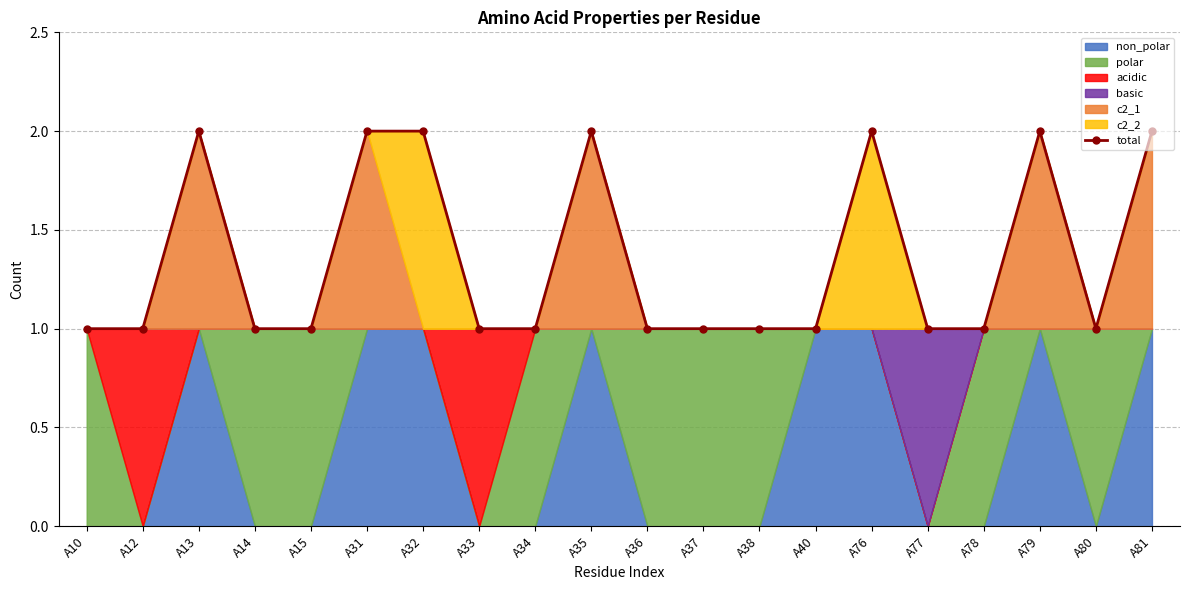

The value at A15 is 0. True or false?

False